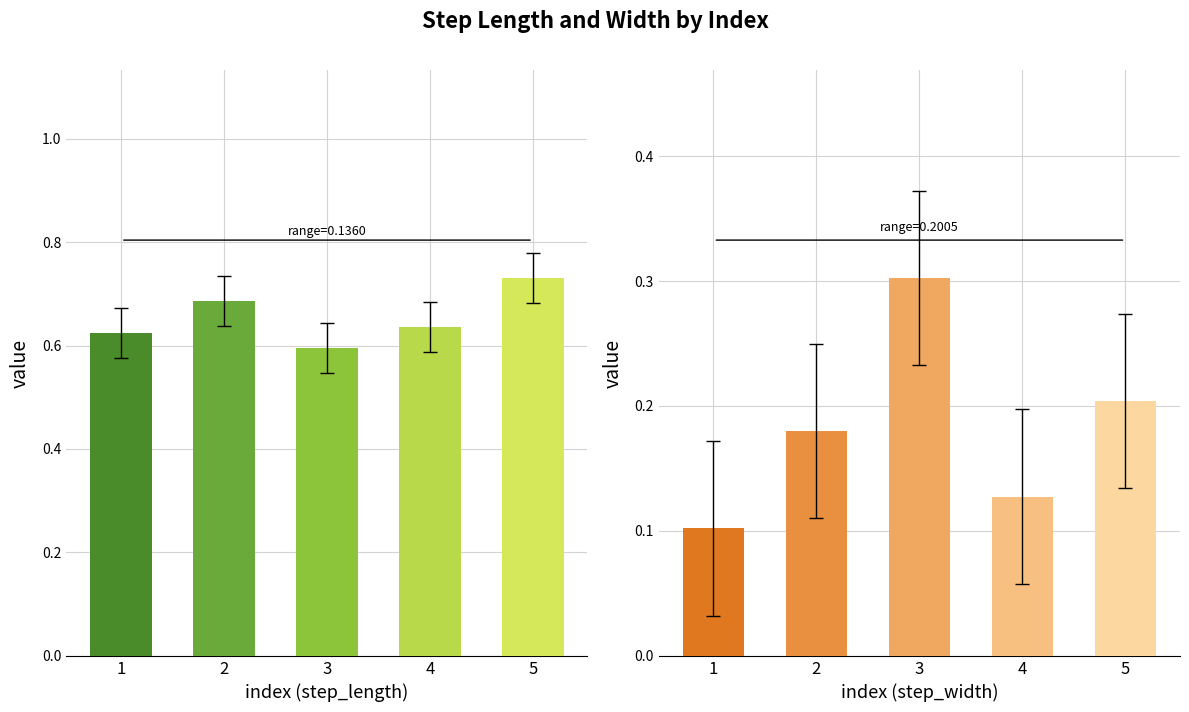

True or false: step_length has a value of 0.6 at 1.

True